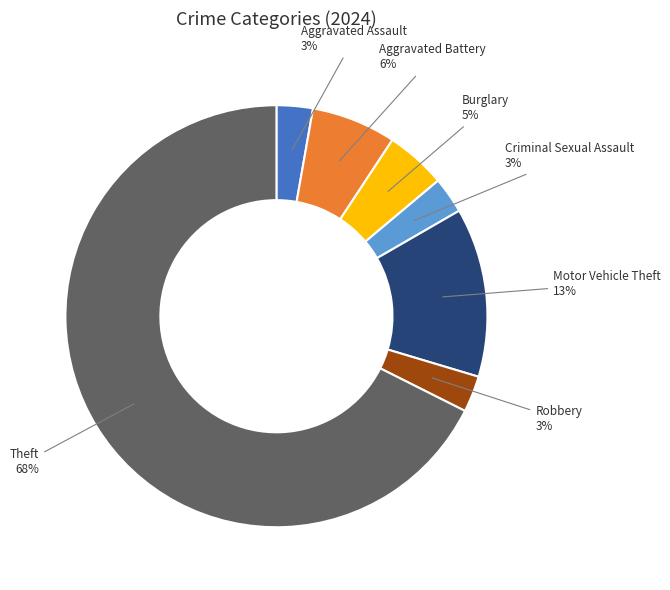

To the nearest percent, what is the average slice percentage?

14%